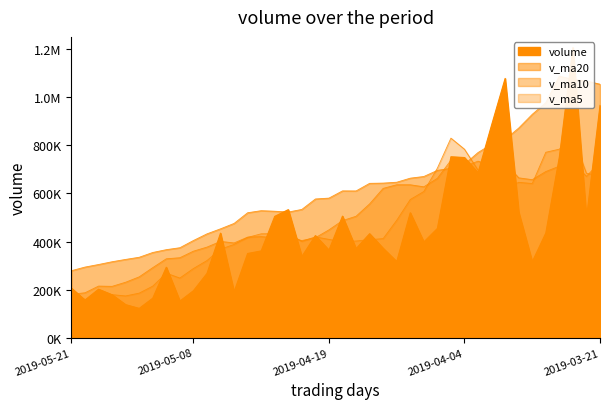

The value of v_ma20 at 2019-05-07 is 626145.7. True or false?

False